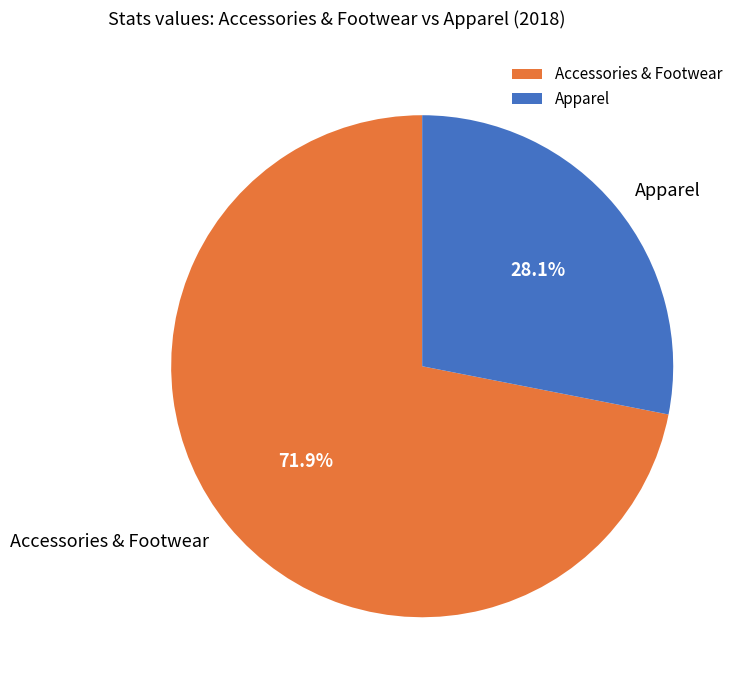

Rank the categories by value from lowest to highest.

Apparel, Accessories & Footwear